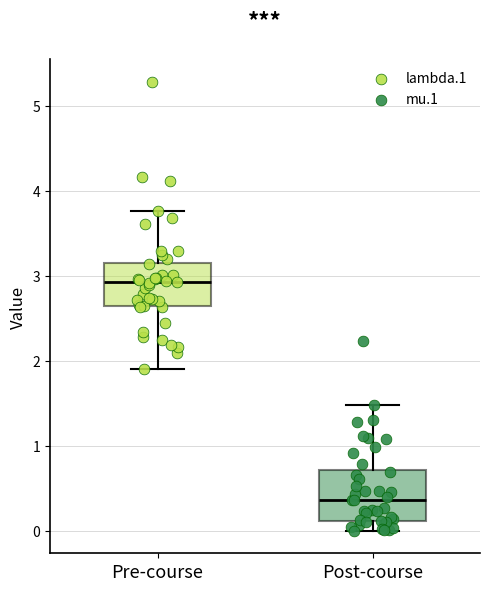

Reading left to right, read every box against the y-axis: the position of its median line, the range the box covers, and the ends of its whiskers. The values are not printed on the chart, so give them approximately, as read against the axis.

Pre-course: median 2.9, box 2.6 to 3.2, whiskers 1.9 to 3.8
Post-course: median 0.4, box 0.1 to 0.7, whiskers 0.0 to 1.5